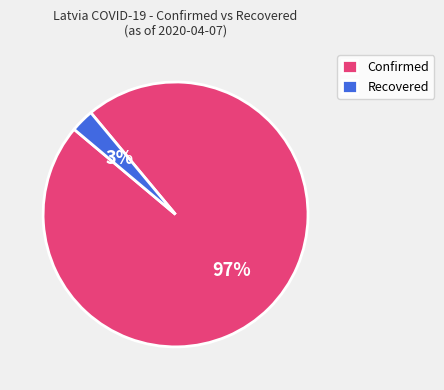

Is there a majority slice in this chart?

Yes